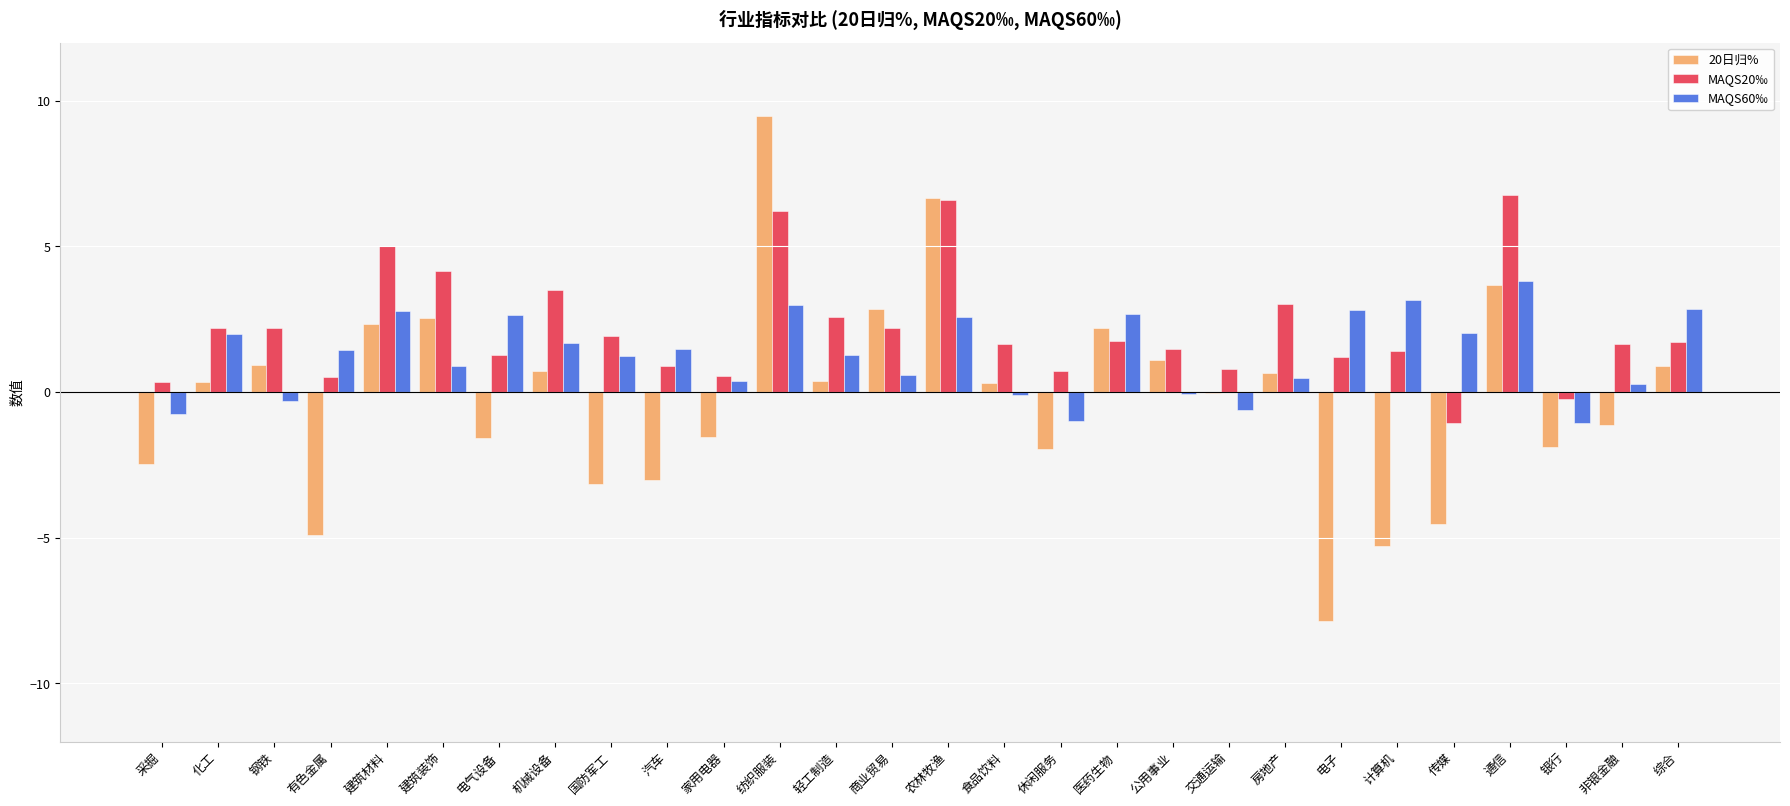

What are all the series names shown in the legend?

20日归%, MAQS20‰, MAQS60‰